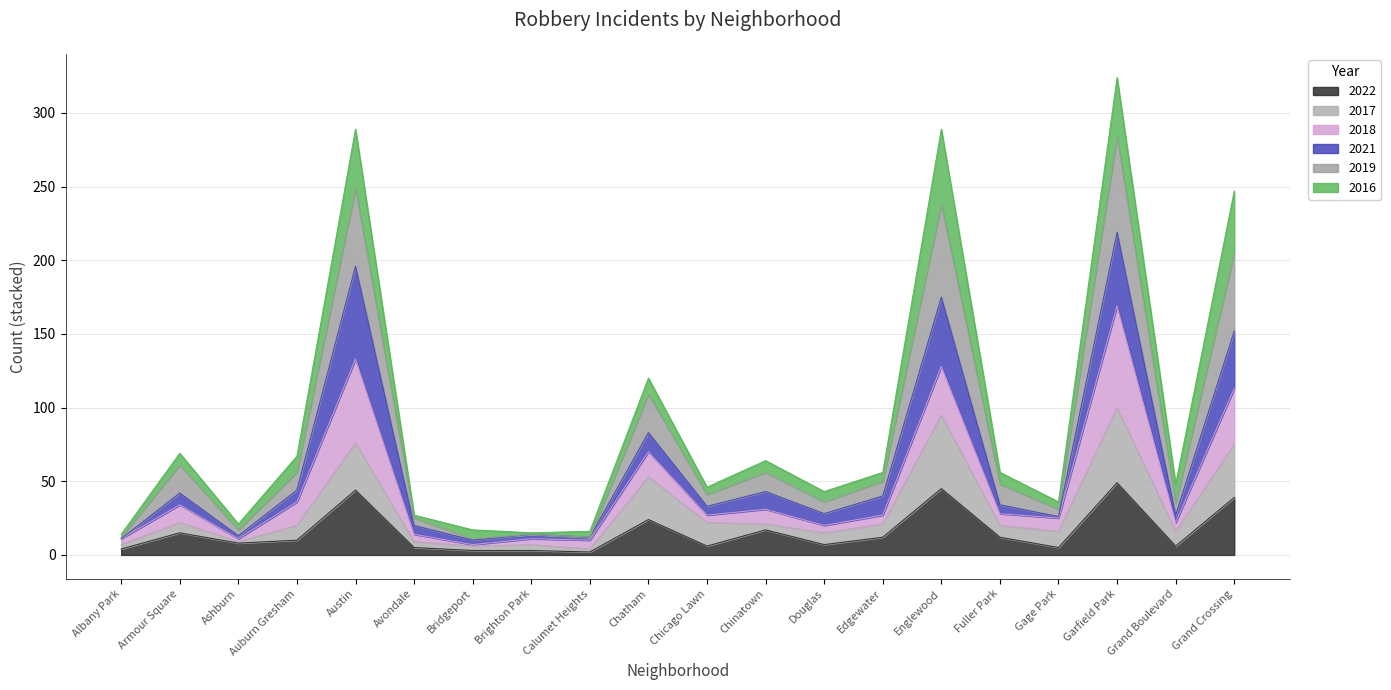

Between Garfield Park and Chinatown, which is larger?

Garfield Park